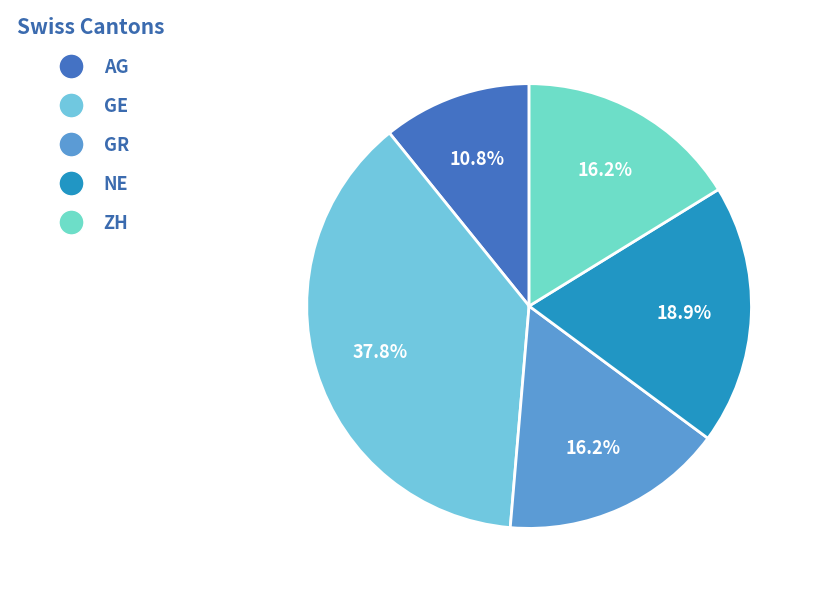

Which slice is the largest?

GE